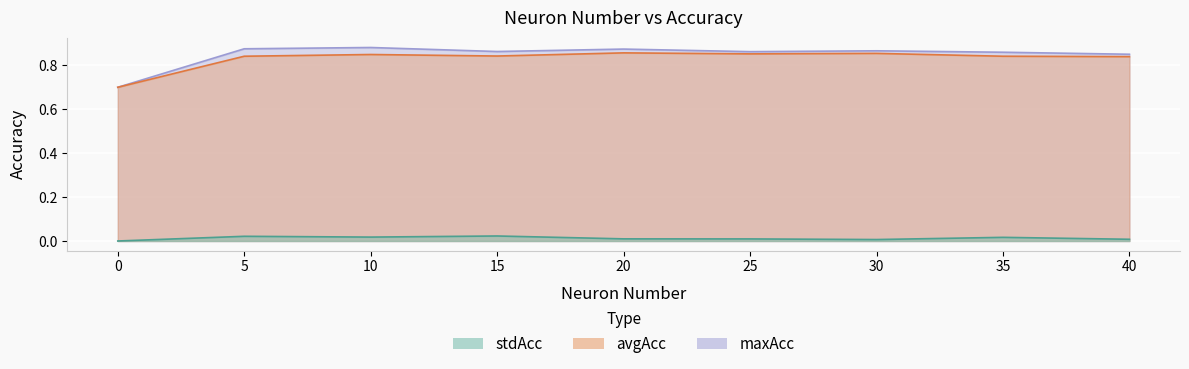

Which series has the largest range (max minus min)?

maxAcc